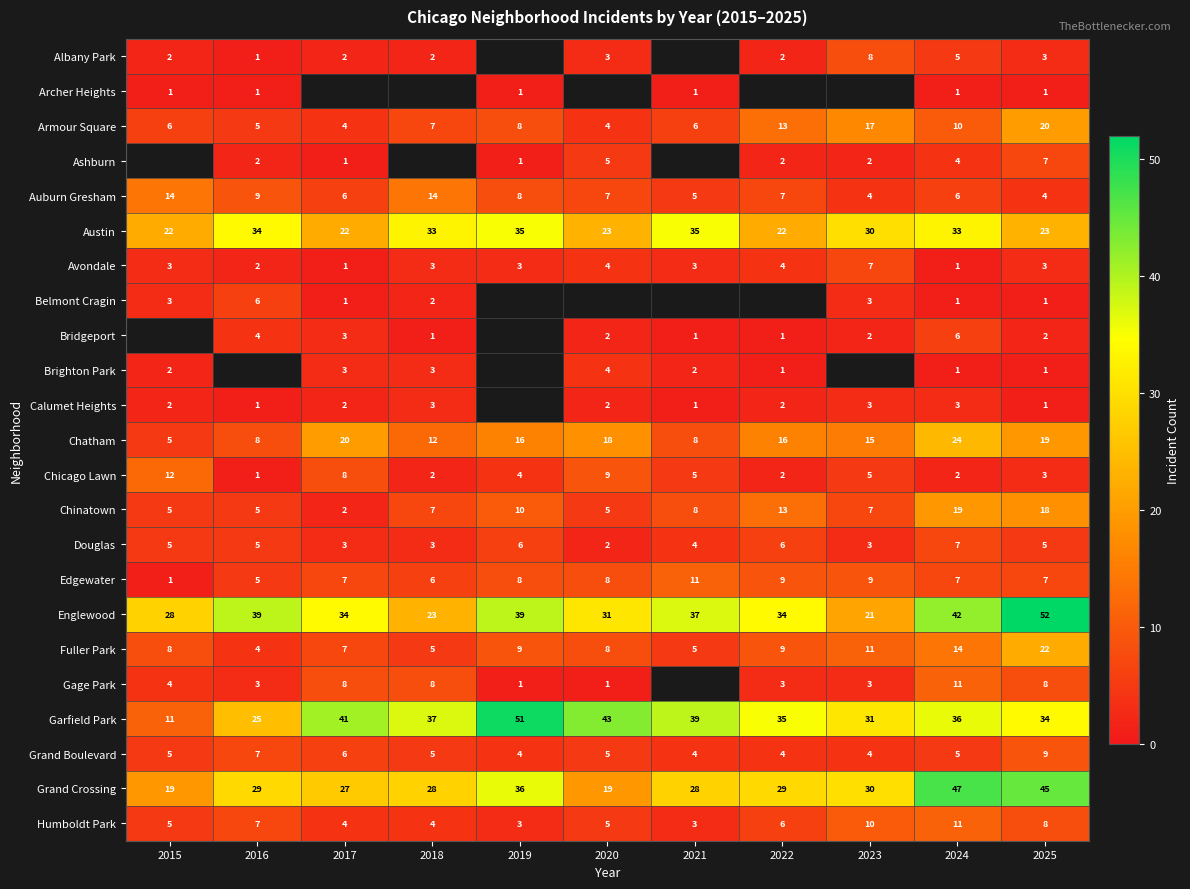

What is the smallest value displayed?

1.0